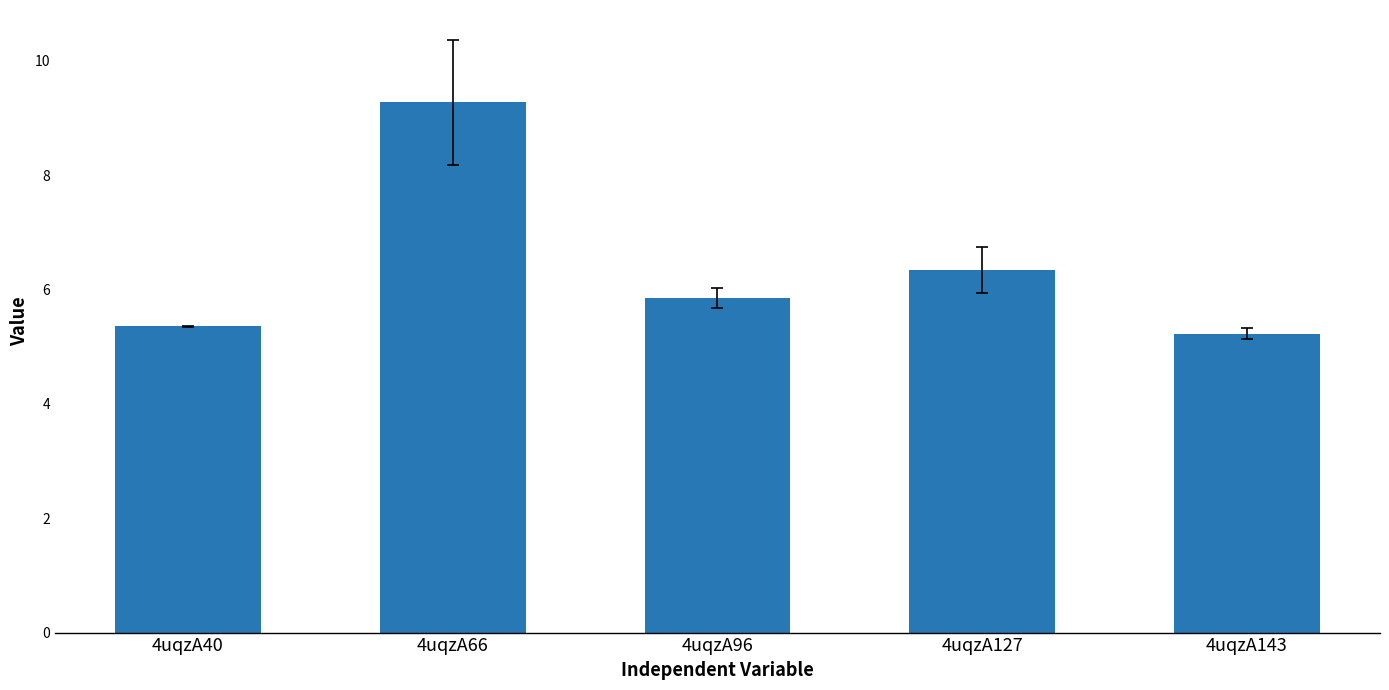

What is the difference between the maximum and minimum values?

4.1